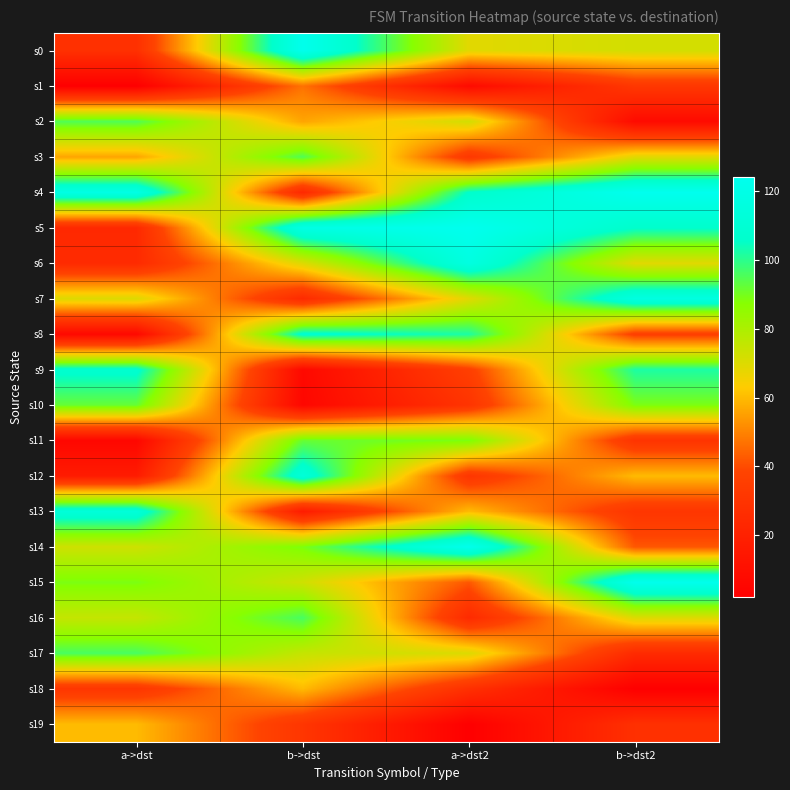

At which category is the sum across all series the highest?

b->dst